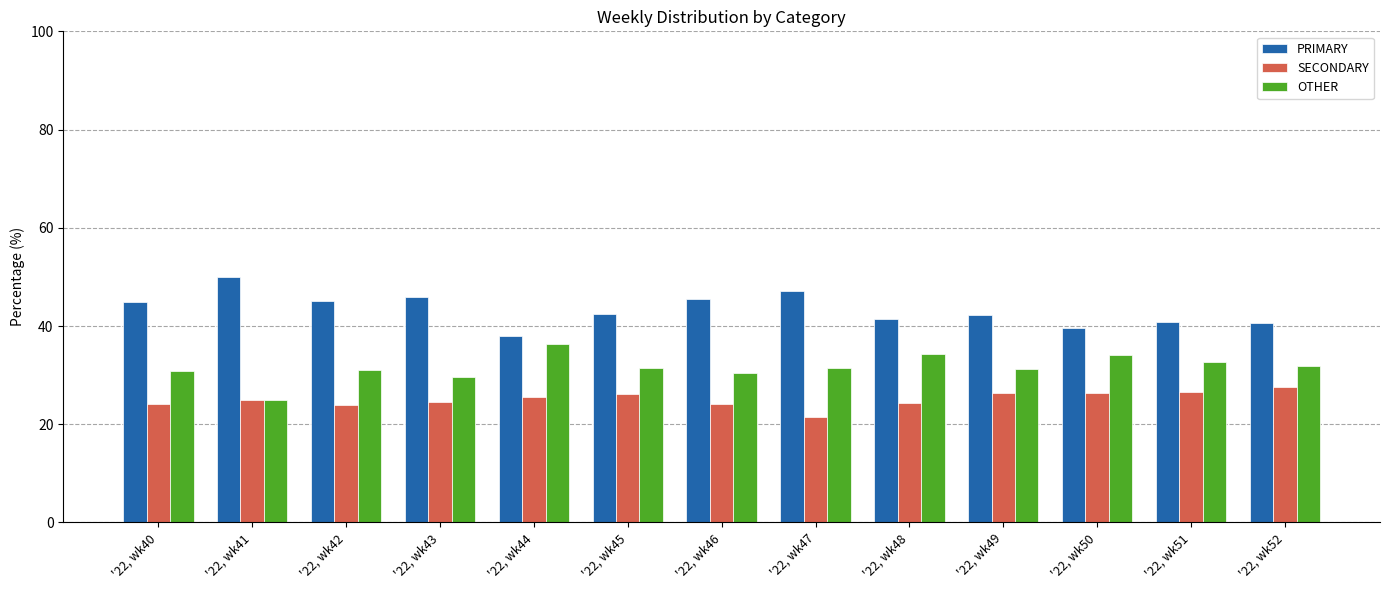

What is the total value across all series at '22, wk51?

100.0